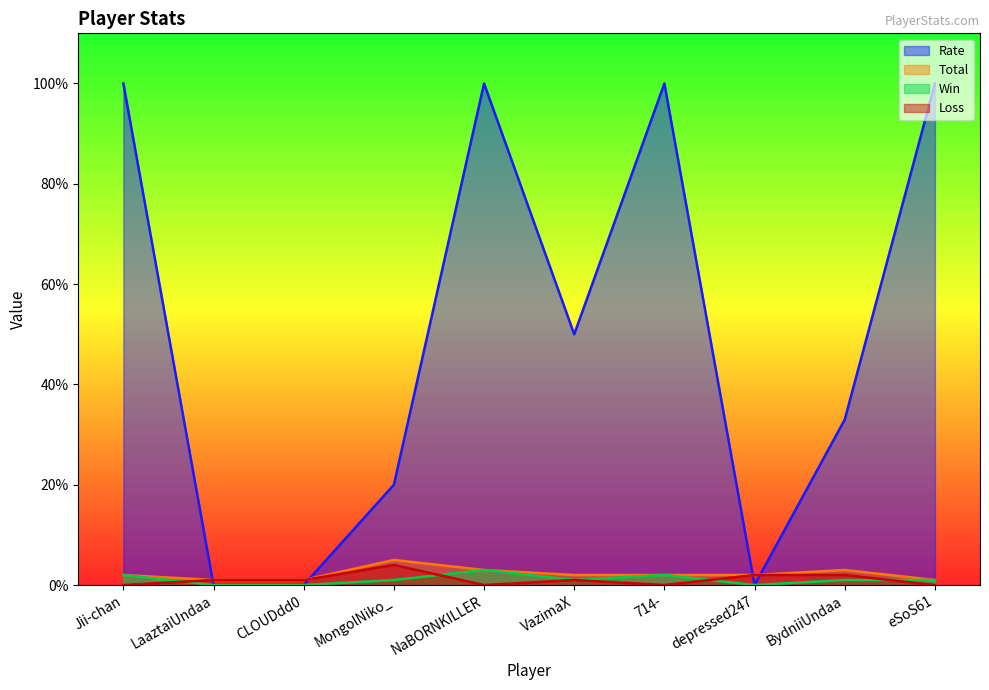

How many Total values are between 1 and 3?

9